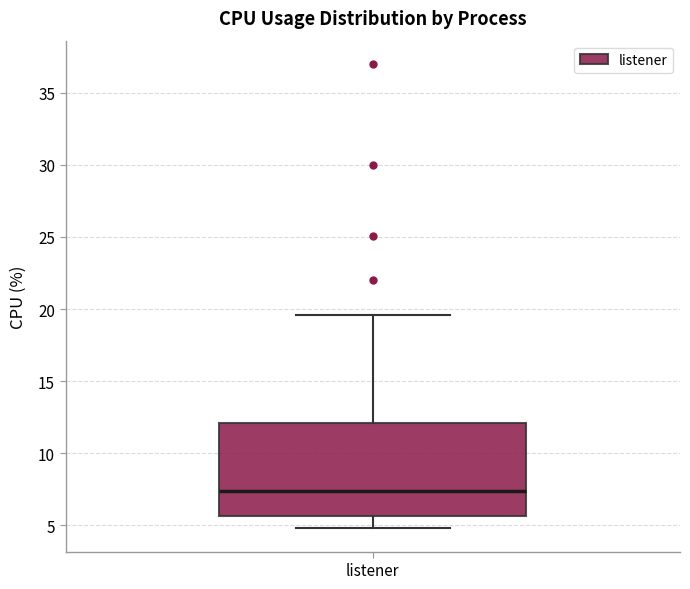

Transcribe this box plot: give where the median line is, the range the box spans, and where the two whiskers end, as read against the y-axis. The values are not printed on the chart, so give them approximately, as read against the axis.

median 7.5, box 5.5 to 12.0, whiskers 5.0 to 19.5